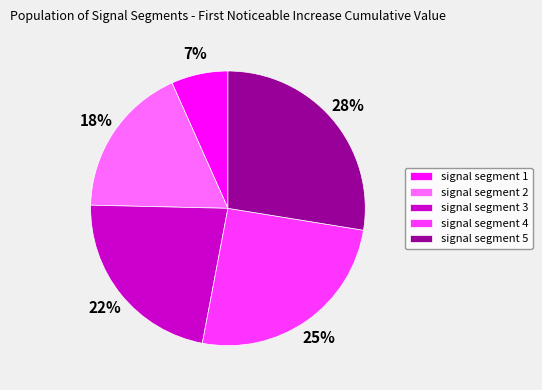

Does any single category account for the majority?

No